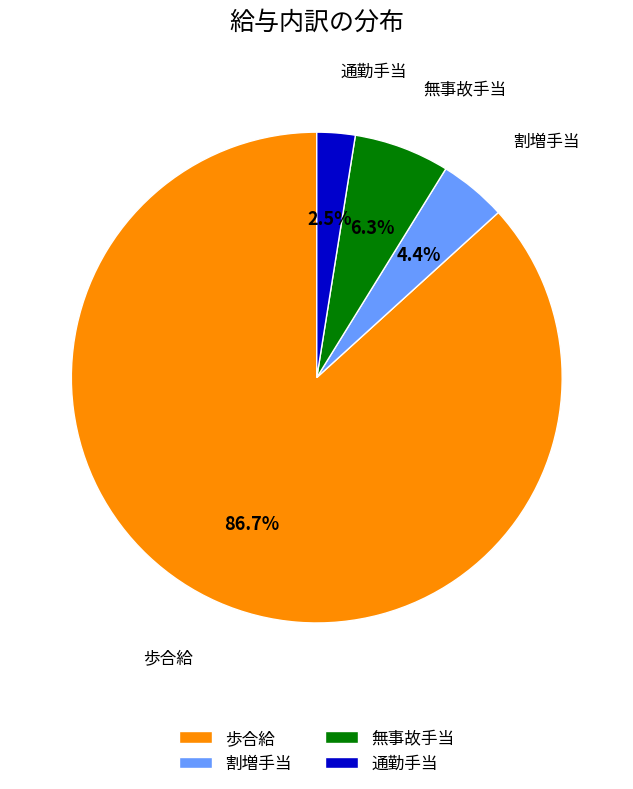

To the nearest percent, what is the combined percentage of 通勤手当 and 歩合給?

89%